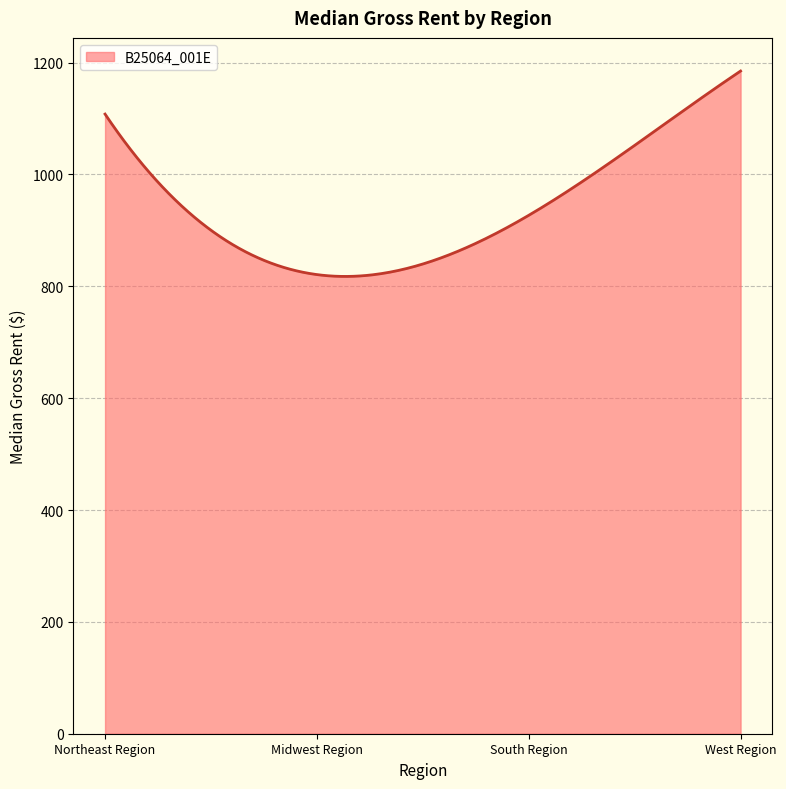

What is the smallest value displayed?

817.7